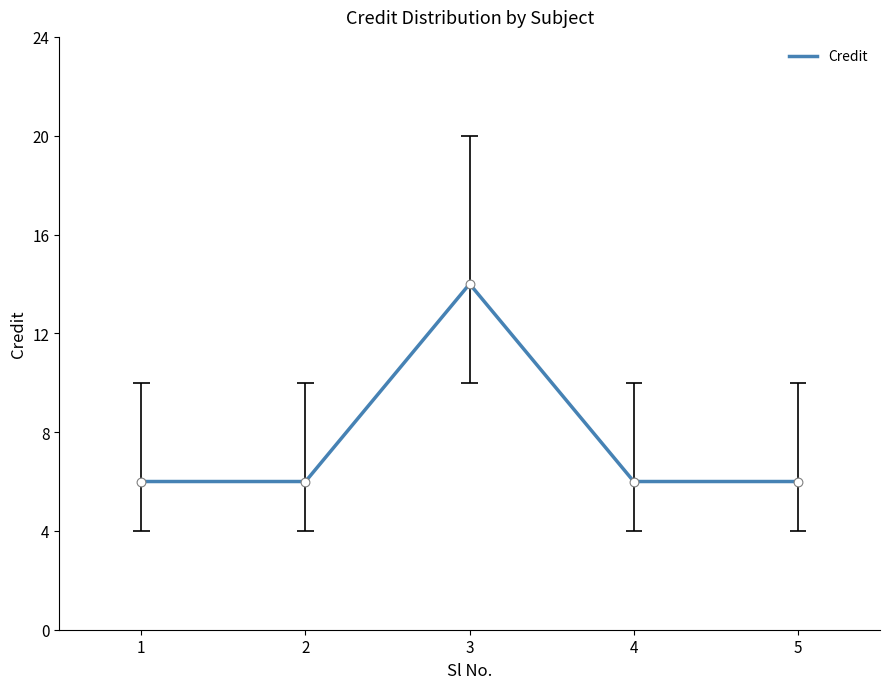

Approximately how many times larger is the value at 5 compared to 3?

0.4